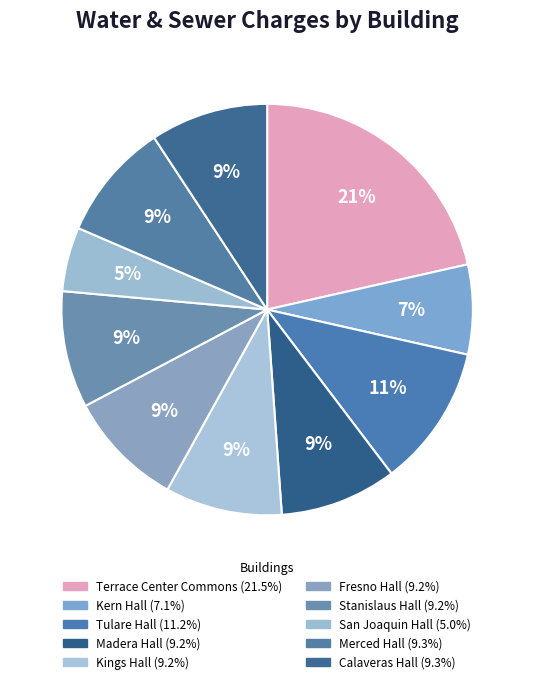

Count the number of slices in the pie.

10